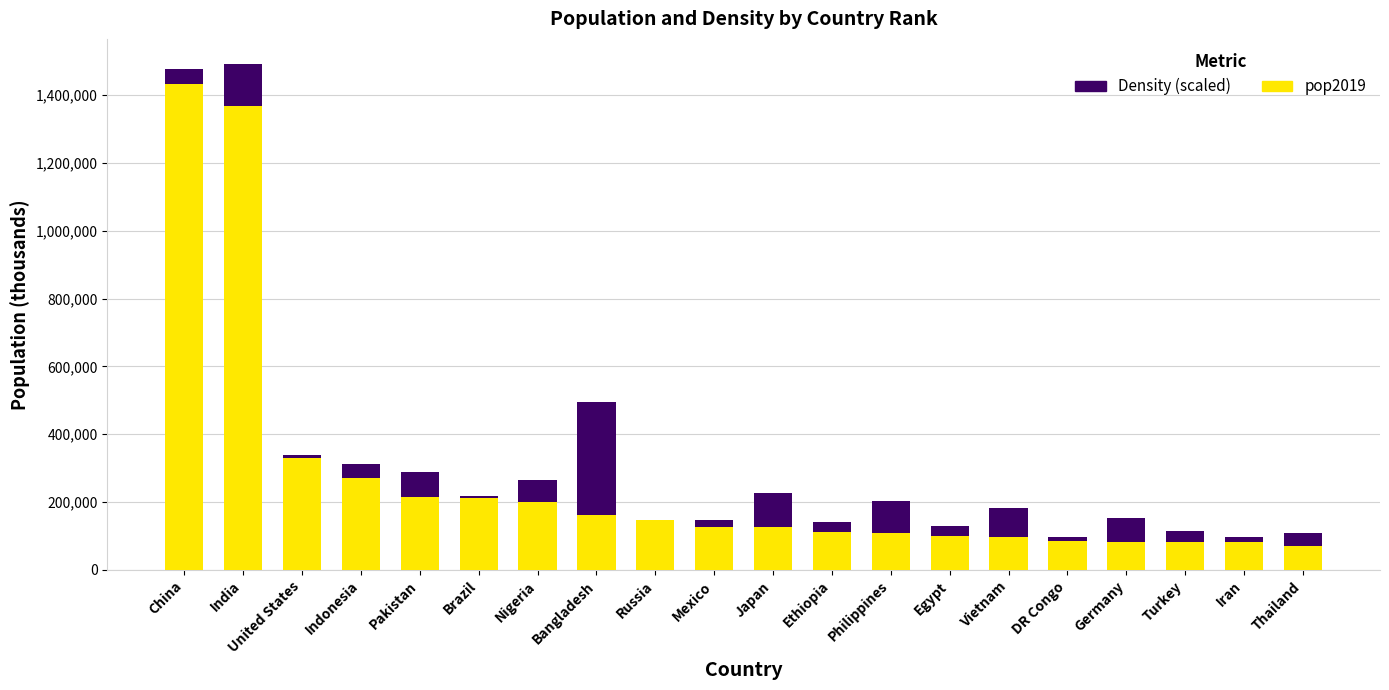

At which label does pop2019 reach its peak?

China